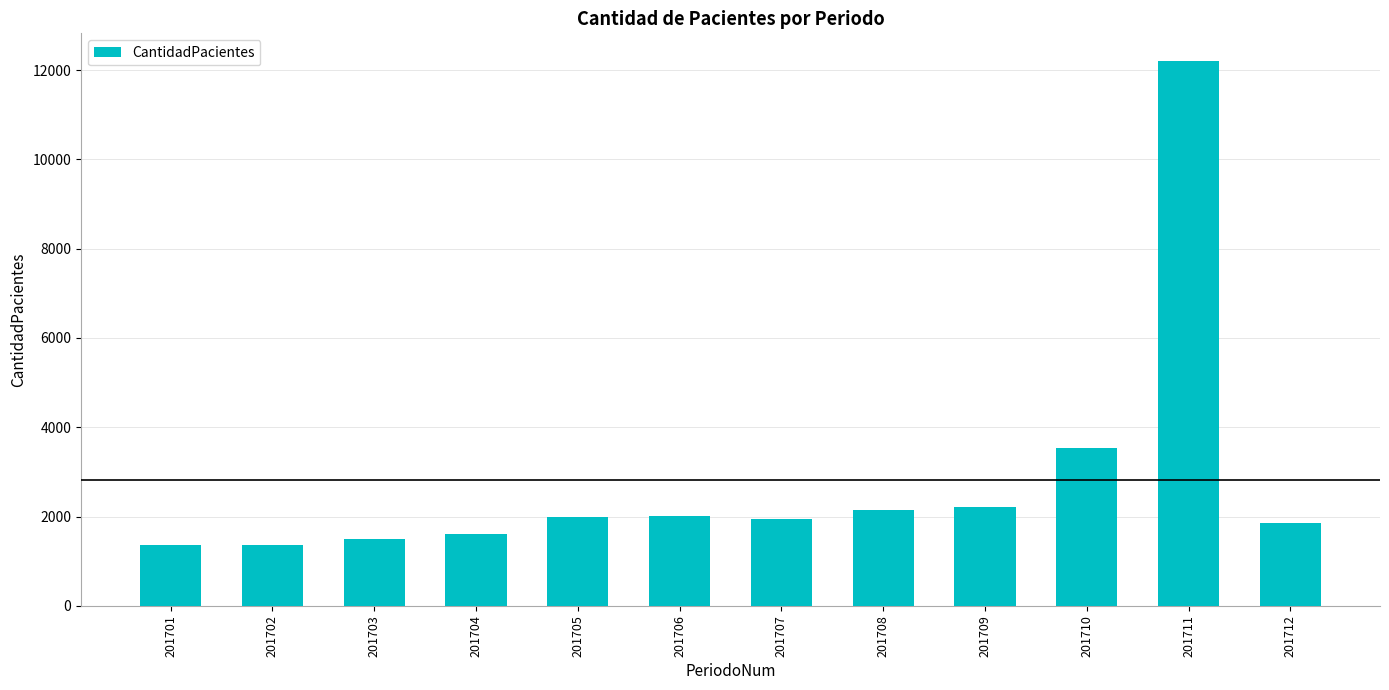

Are the bars horizontal?

No